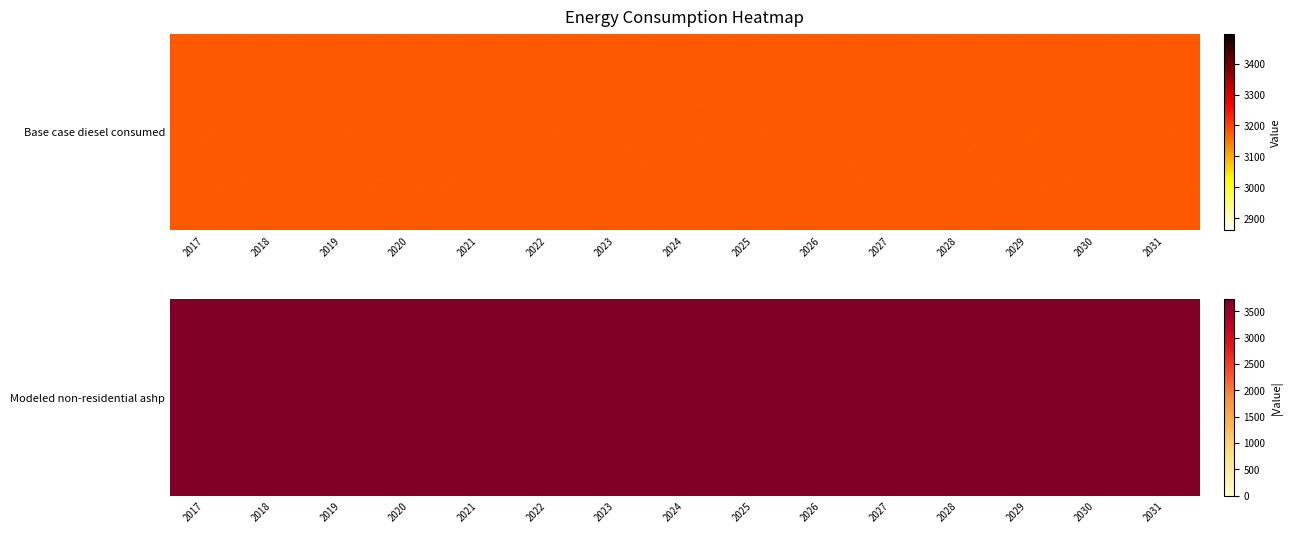

What is the sum of all Modeled non-residential ashp values?

-55982.4